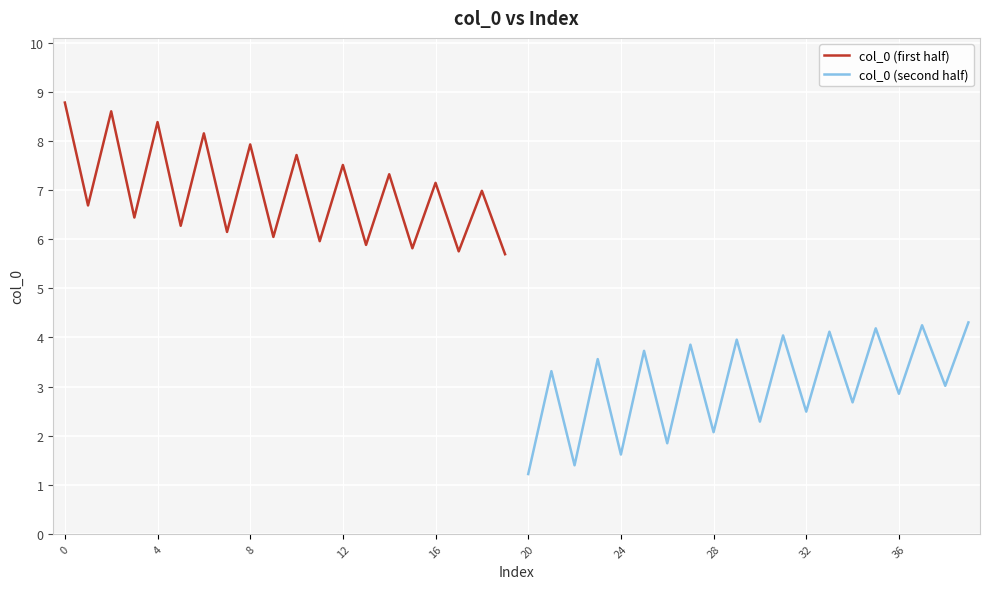

List the series in order of their peak value, highest first.

col_0 (first half), col_0 (second half)